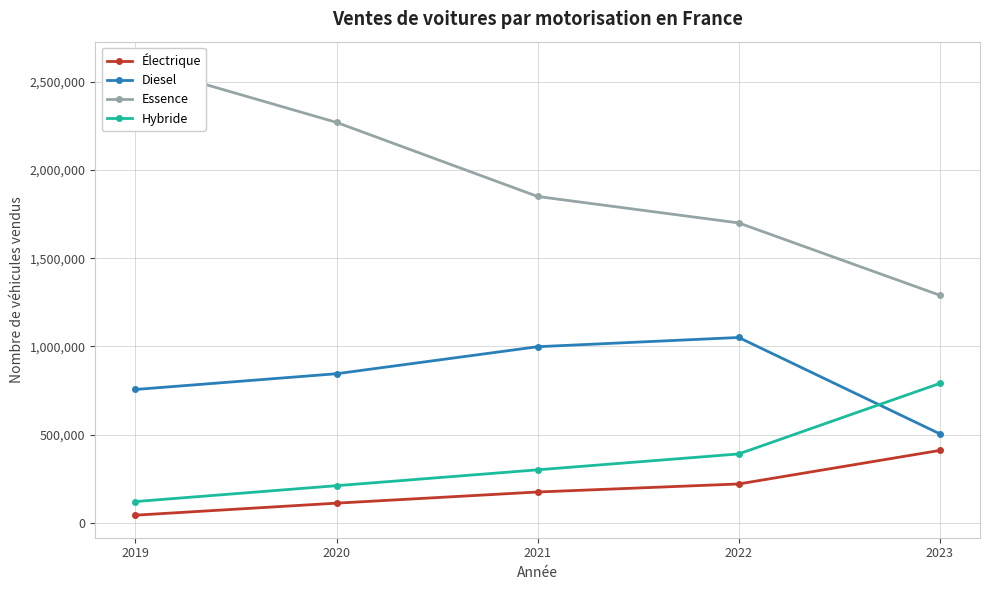

Reading left to right, transcribe all the data shown in this chart.

Électrique: 42764	110916	174191	219755	410000
Diesel: 755583	844878	998116	1050418	504178
Essence: 2600000	2270000	1850000	1700000	1290000
Hybride: 120000	210000	300000	390000	790000